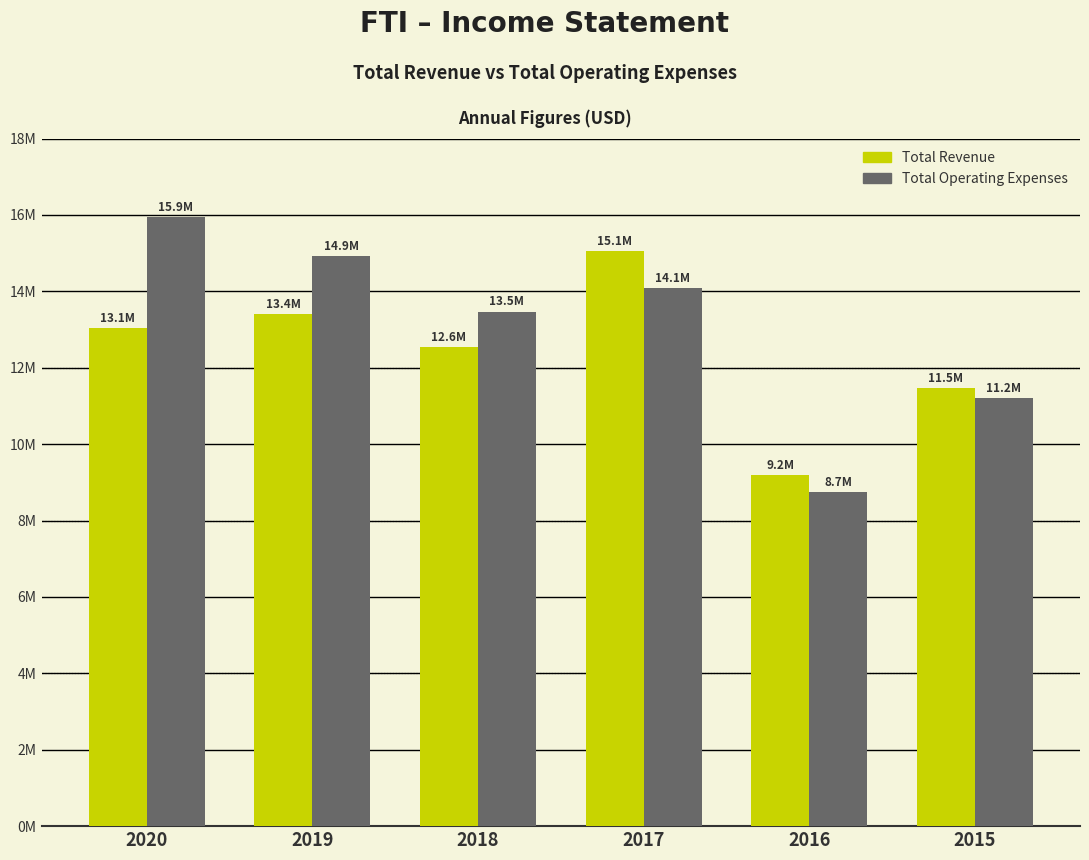

What is the difference between the maximum and minimum values in the Total Operating Expenses series?

7192600